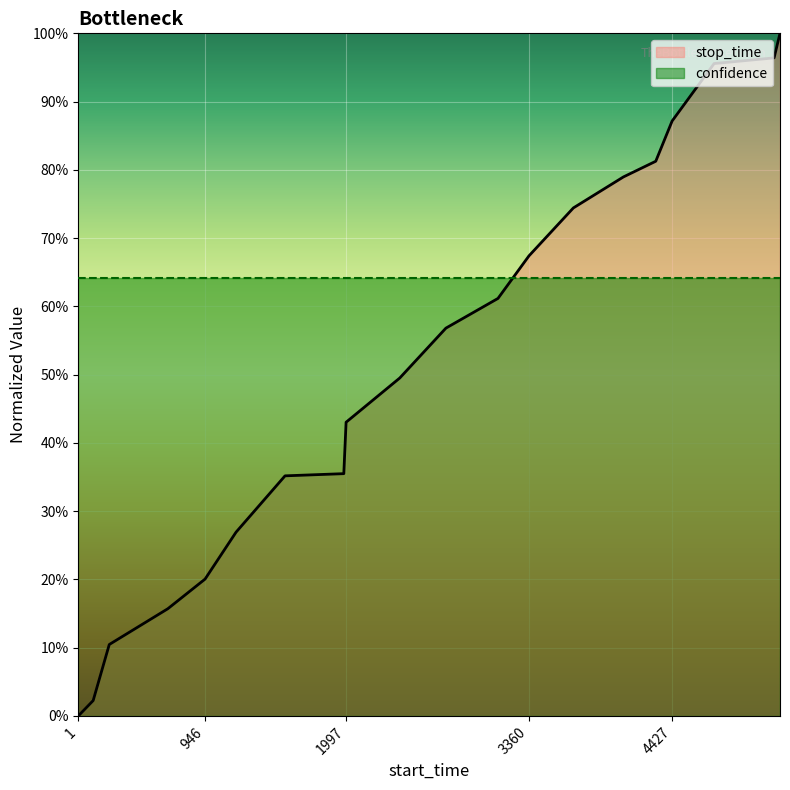

Between 3691 and 2397, which is larger?

3691